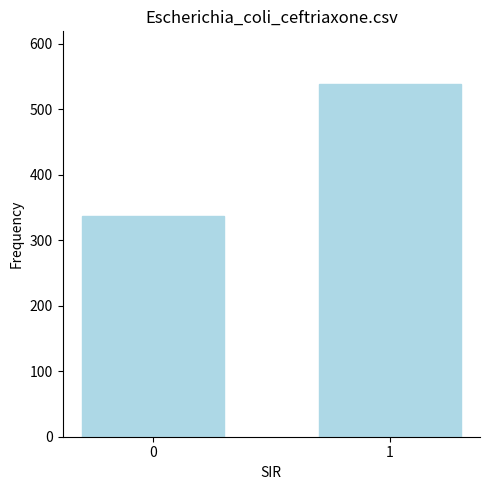

Rank the categories by value from lowest to highest.

0, 1